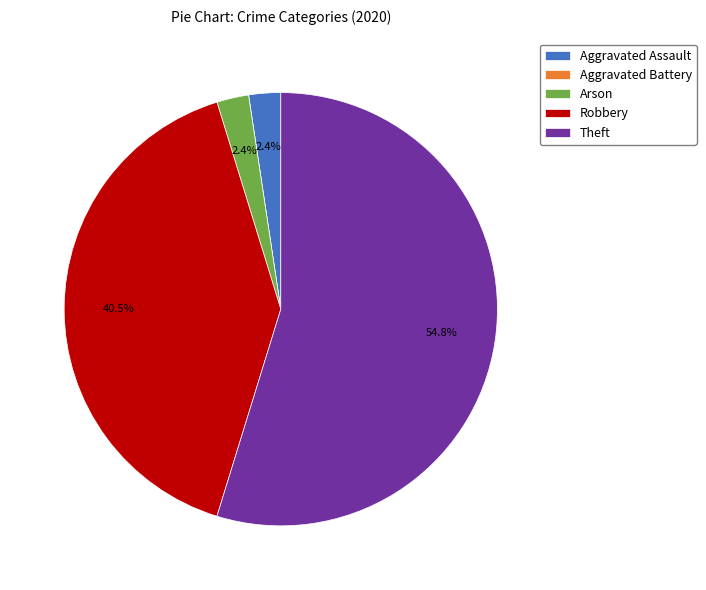

Which category has the biggest portion of the pie?

Theft